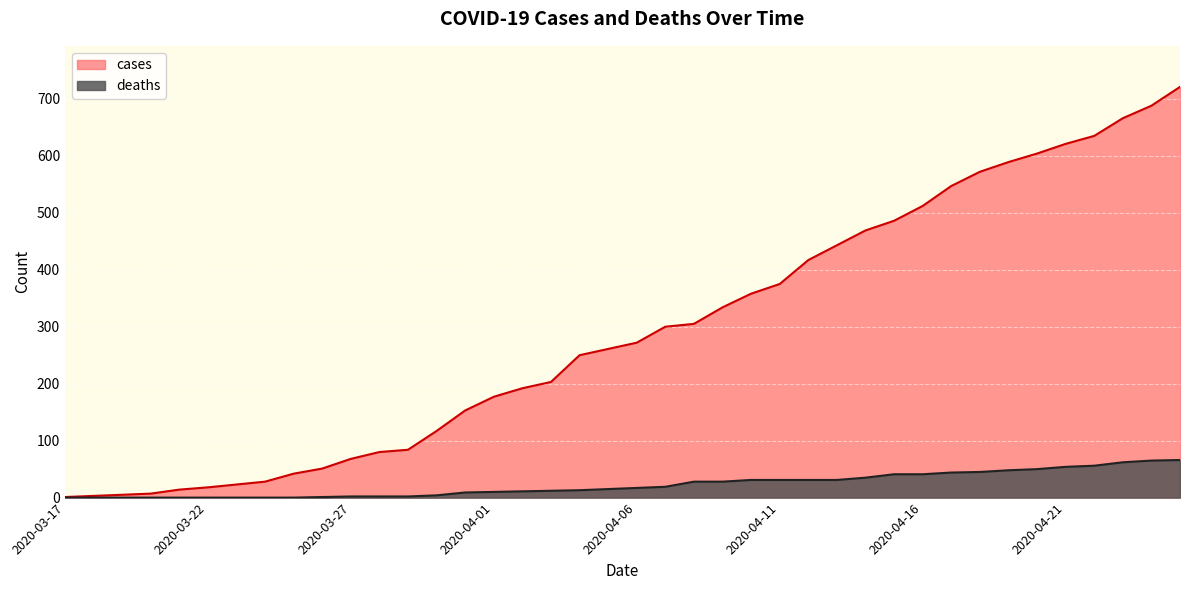

List the labels in order of cases value, largest first.

2020-04-25, 2020-04-24, 2020-04-23, 2020-04-22, 2020-04-21, 2020-04-20, 2020-04-19, 2020-04-18, 2020-04-17, 2020-04-16, 2020-04-15, 2020-04-14, 2020-04-13, 2020-04-12, 2020-04-11, 2020-04-10, 2020-04-09, 2020-04-08, 2020-04-07, 2020-04-06, 2020-04-05, 2020-04-04, 2020-04-03, 2020-04-02, 2020-04-01, 2020-03-31, 2020-03-30, 2020-03-29, 2020-03-28, 2020-03-27, 2020-03-26, 2020-03-25, 2020-03-24, 2020-03-23, 2020-03-22, 2020-03-21, 2020-03-20, 2020-03-19, 2020-03-18, 2020-03-17